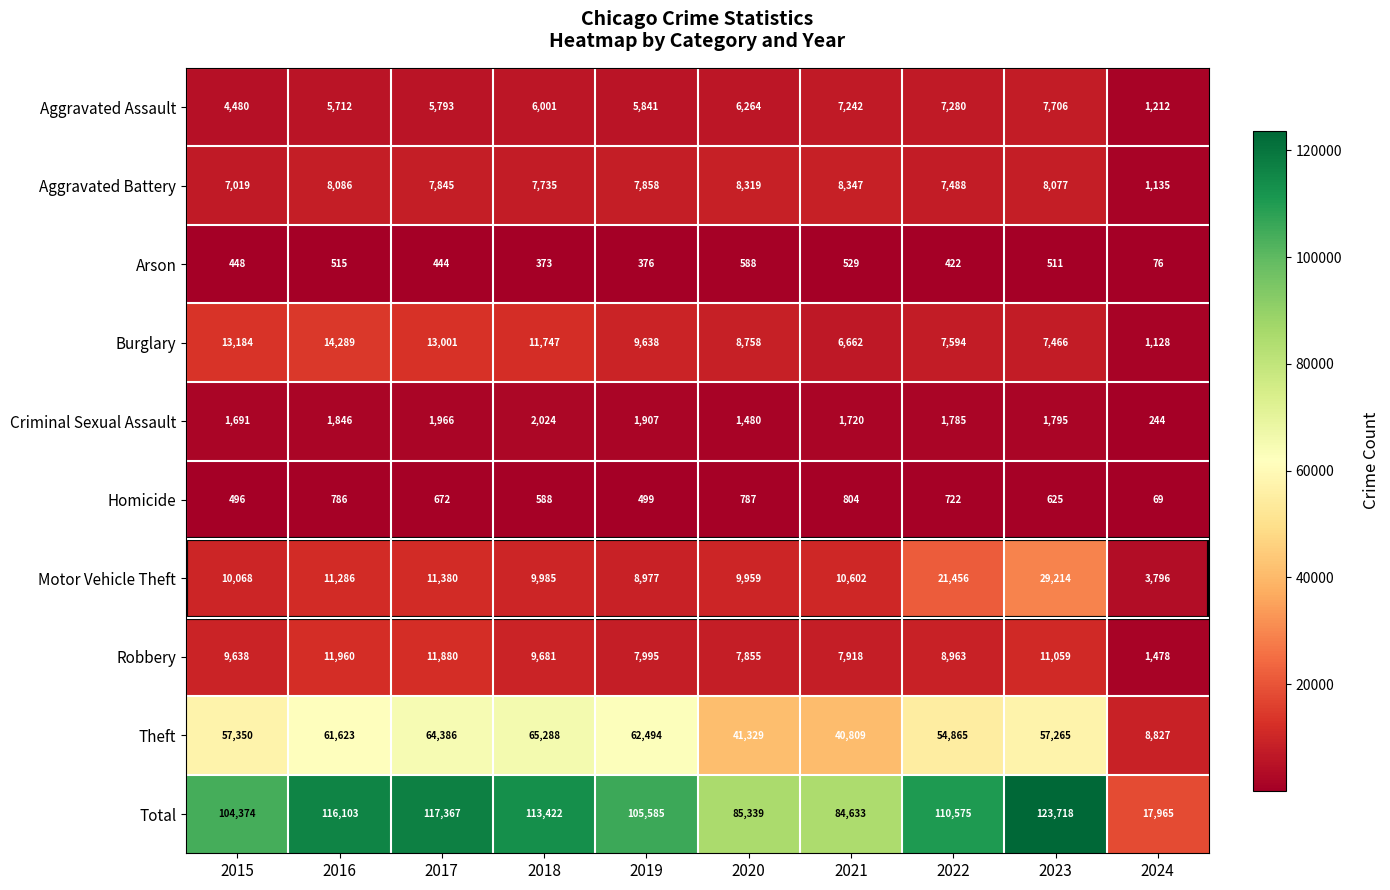

Count the number of data series in this chart.

10